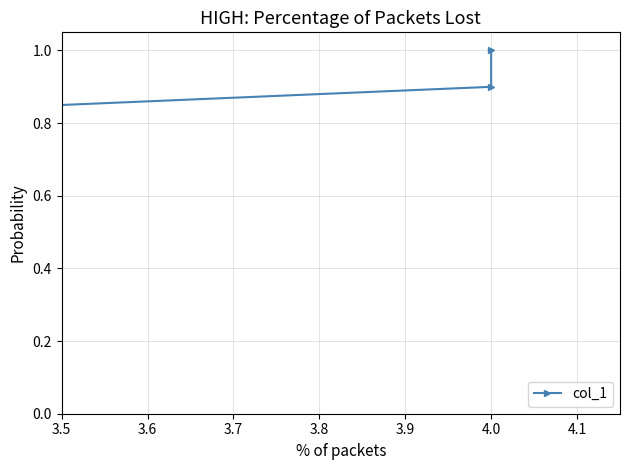

Does the chart display data point markers on the line(s)?

Yes